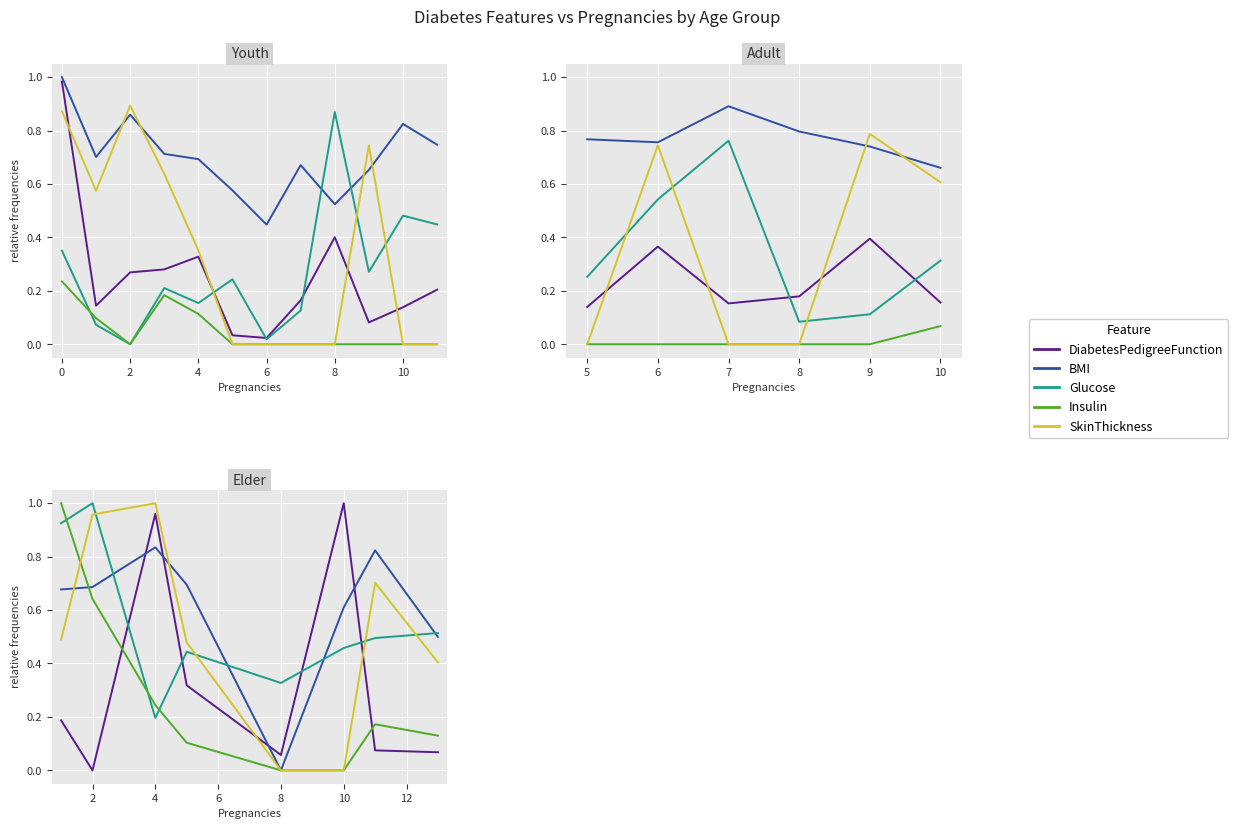

Count the number of categories in the chart.

8